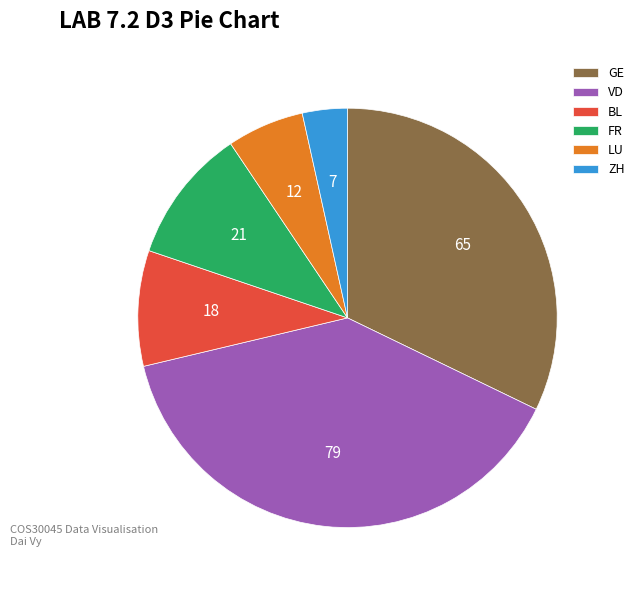

Rank the categories by value from highest to lowest.

VD, GE, FR, BL, LU, ZH